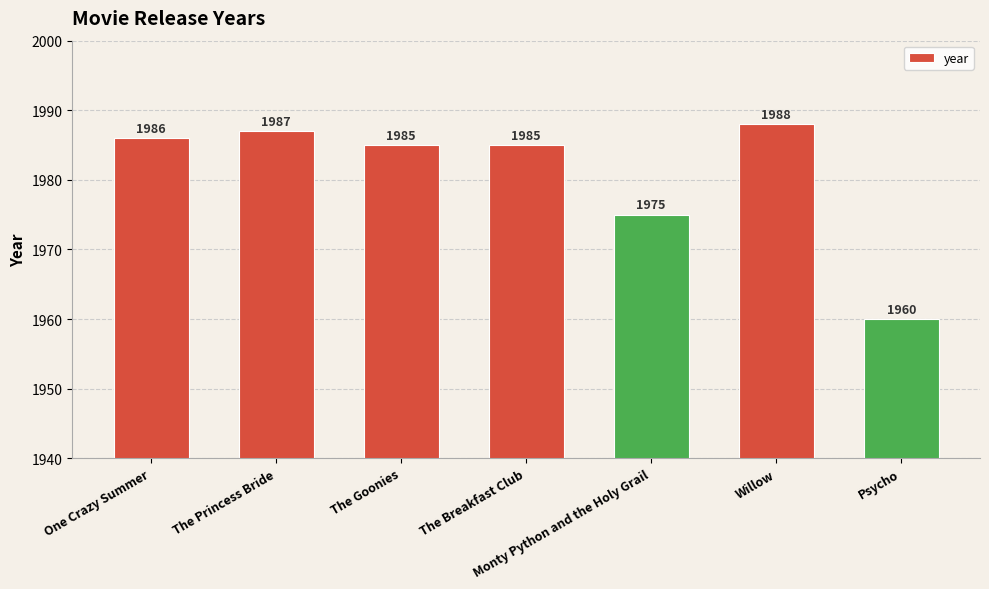

Approximately how many times larger is the value at The Breakfast Club compared to Willow?

1.0